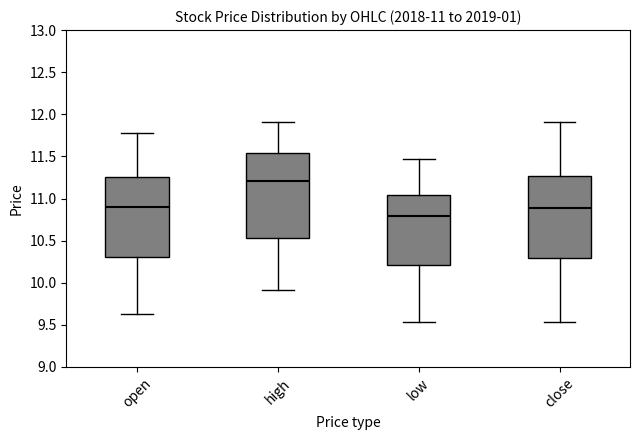

Which box's median line is the lowest?

low